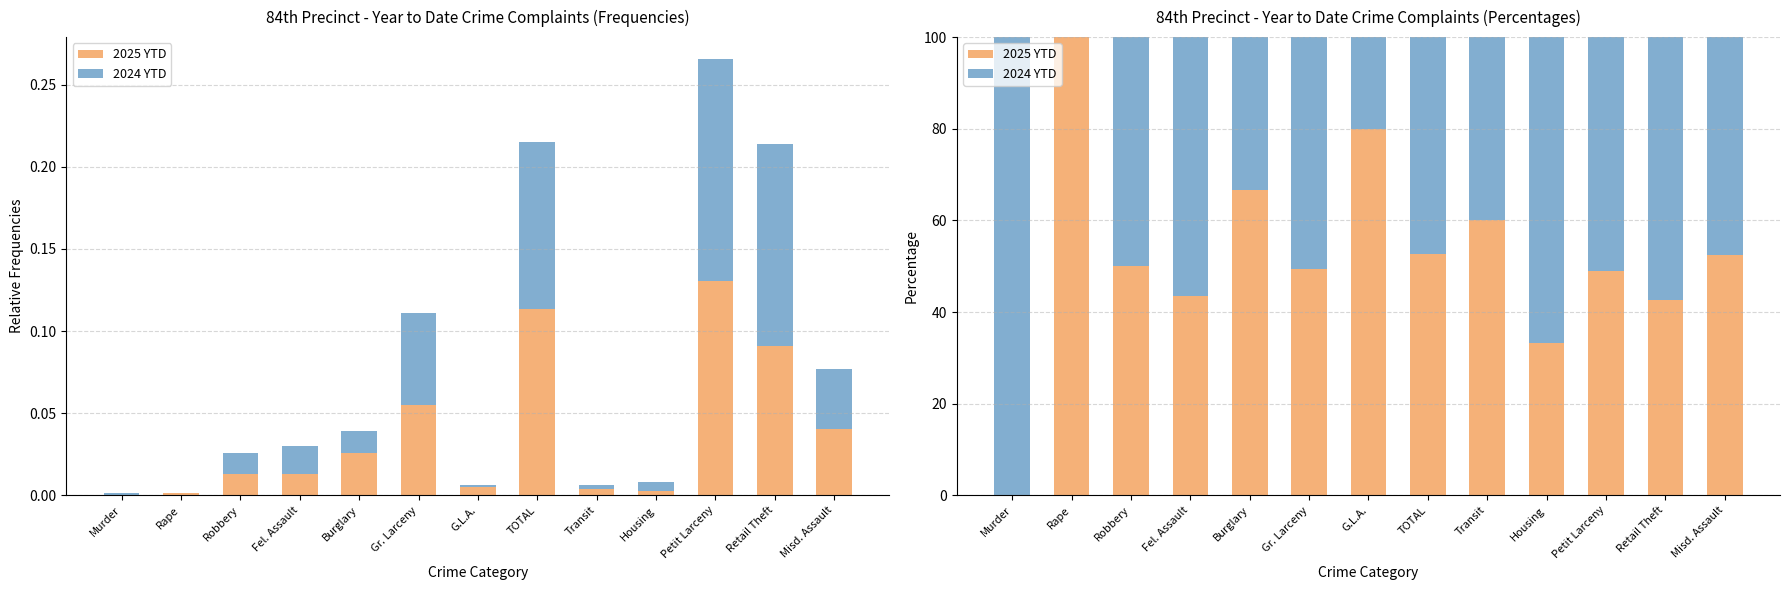

Reading left to right, list all the values displayed in this chart.

2025 YTD: 0.0	100.0	50.0	43.5	66.7	49.4	80.0	52.7	60.0	33.3	49.0	42.7	52.5
2024 YTD: 100.0	0.0	50.0	56.5	33.3	50.6	20.0	47.3	40.0	66.7	51.0	57.3	47.5